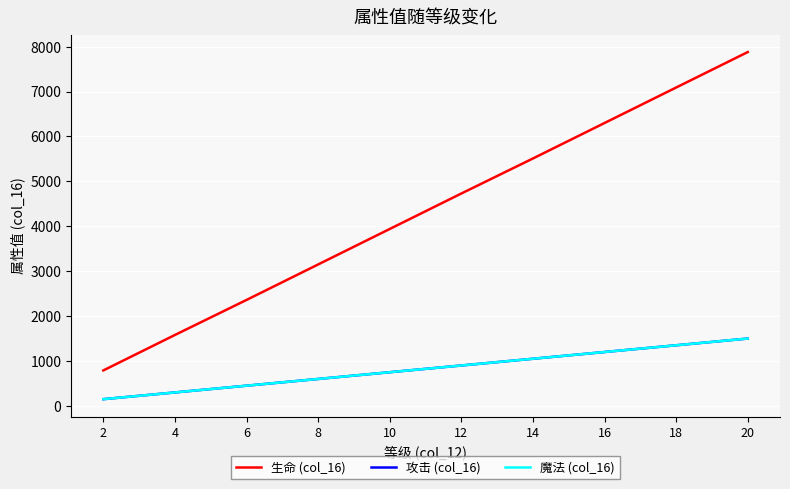

How many 攻击 (col_16) values are between 450 and 1200?

6